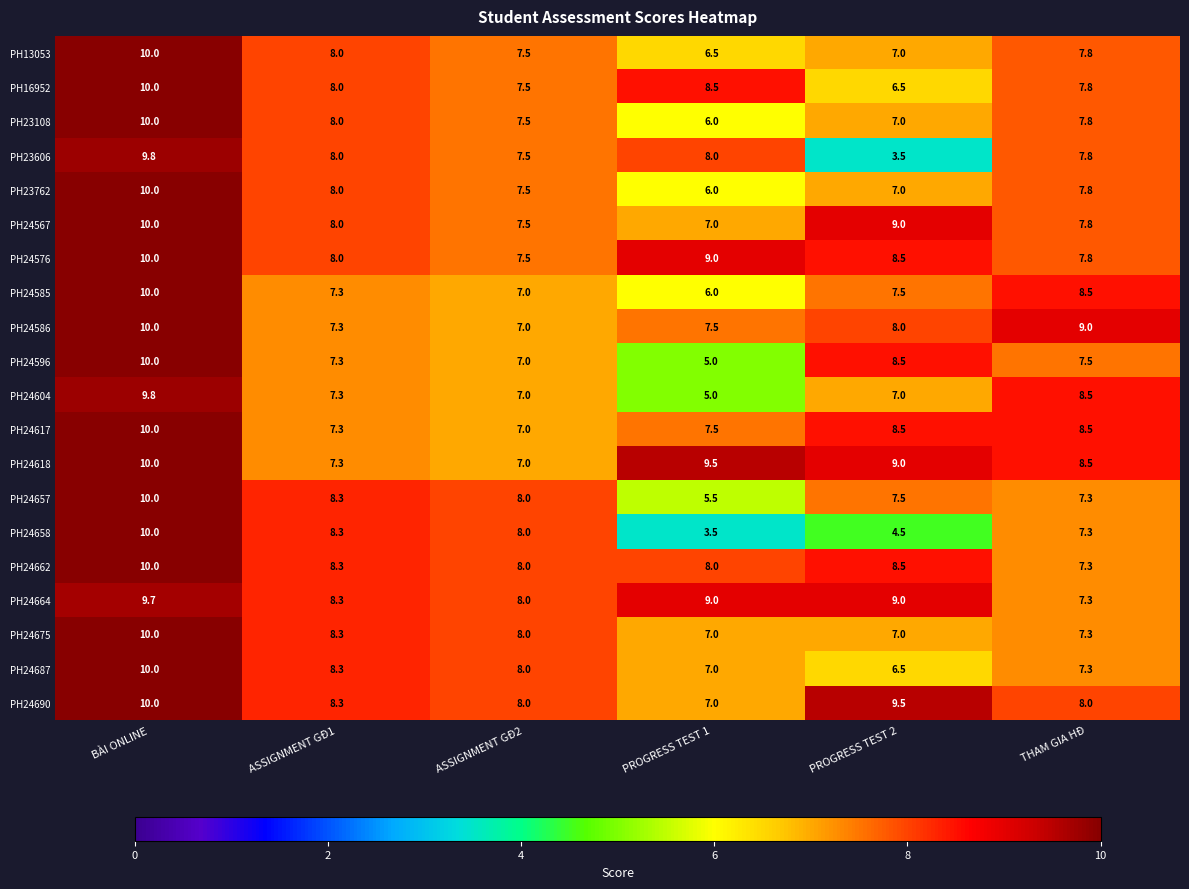

What is the difference between the maximum and minimum values in the PH24617 series?

3.0